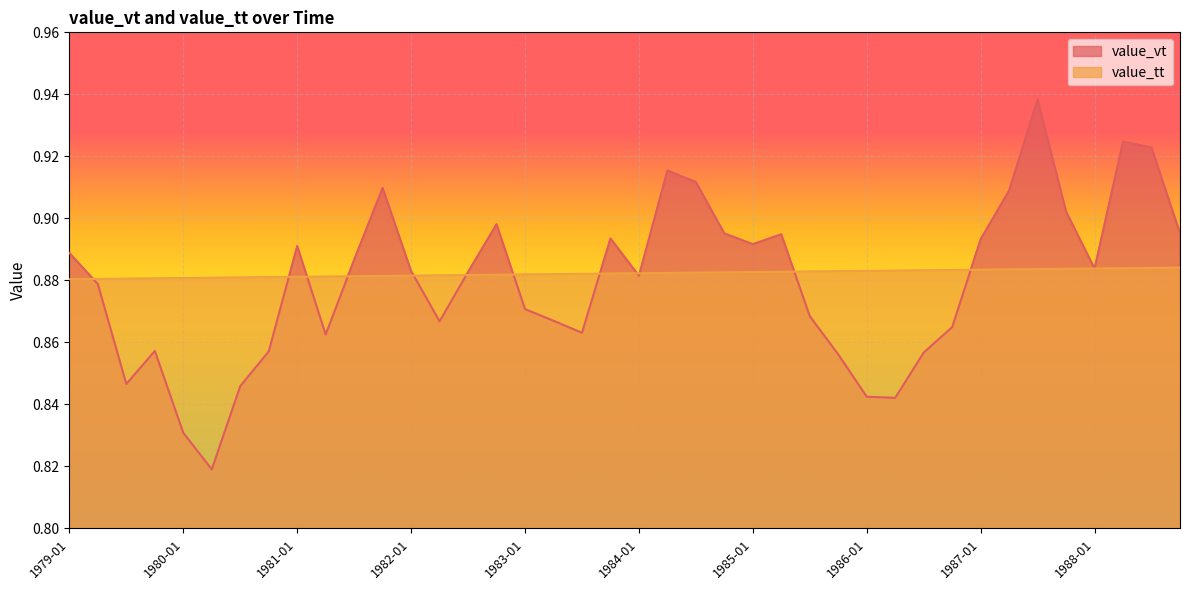

Which series ends up on top after the final intersection of value_tt and value_vt?

value_vt